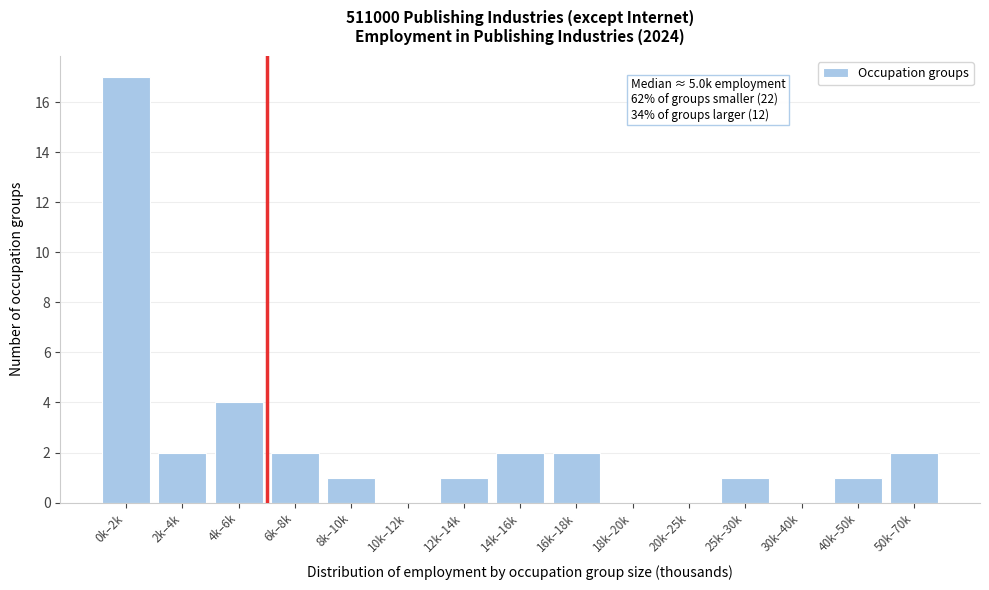

Reading right to left, extract all data points from this chart.

50k–70k=2	40k–50k=1	30k–40k=0	25k–30k=1	20k–25k=0	18k–20k=0	16k–18k=2	14k–16k=2	12k–14k=1	10k–12k=0	8k–10k=1	6k–8k=2	4k–6k=4	2k–4k=2	0k–2k=17